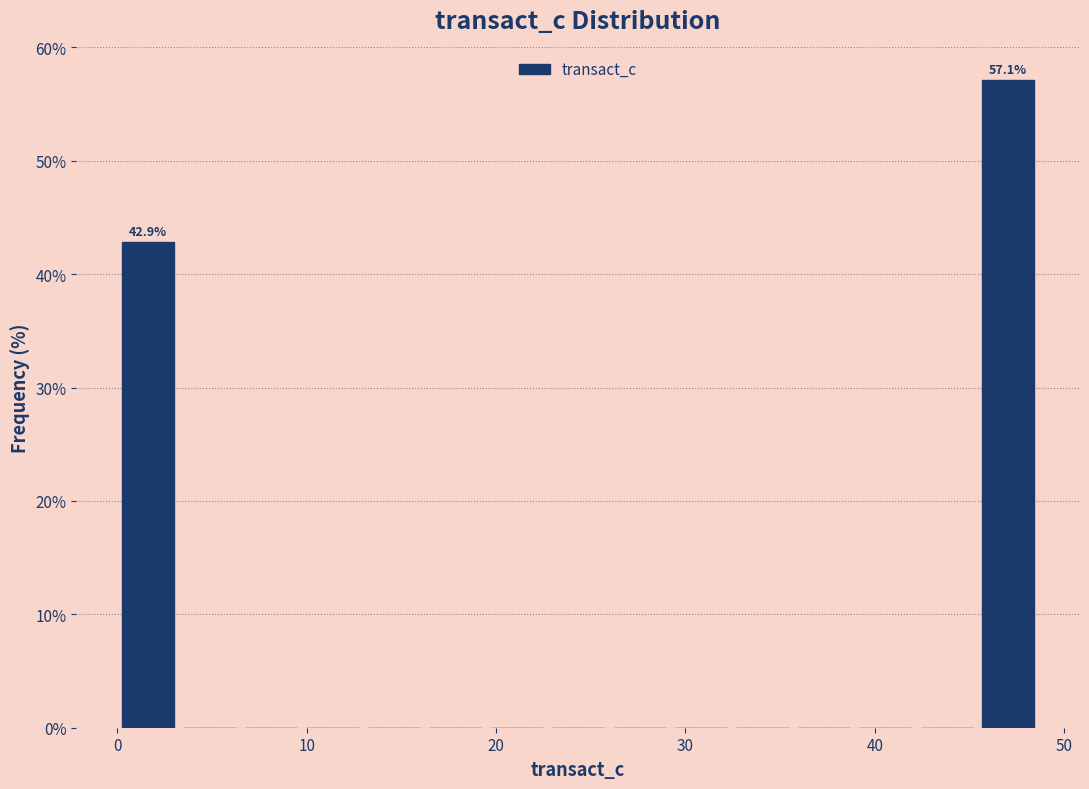

Read against the x-axis, roughly where is the centre of the tallest bar?

47